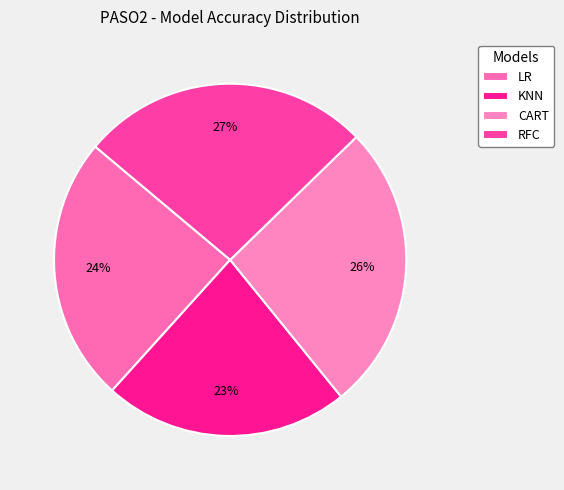

How many slices are in this pie chart?

4